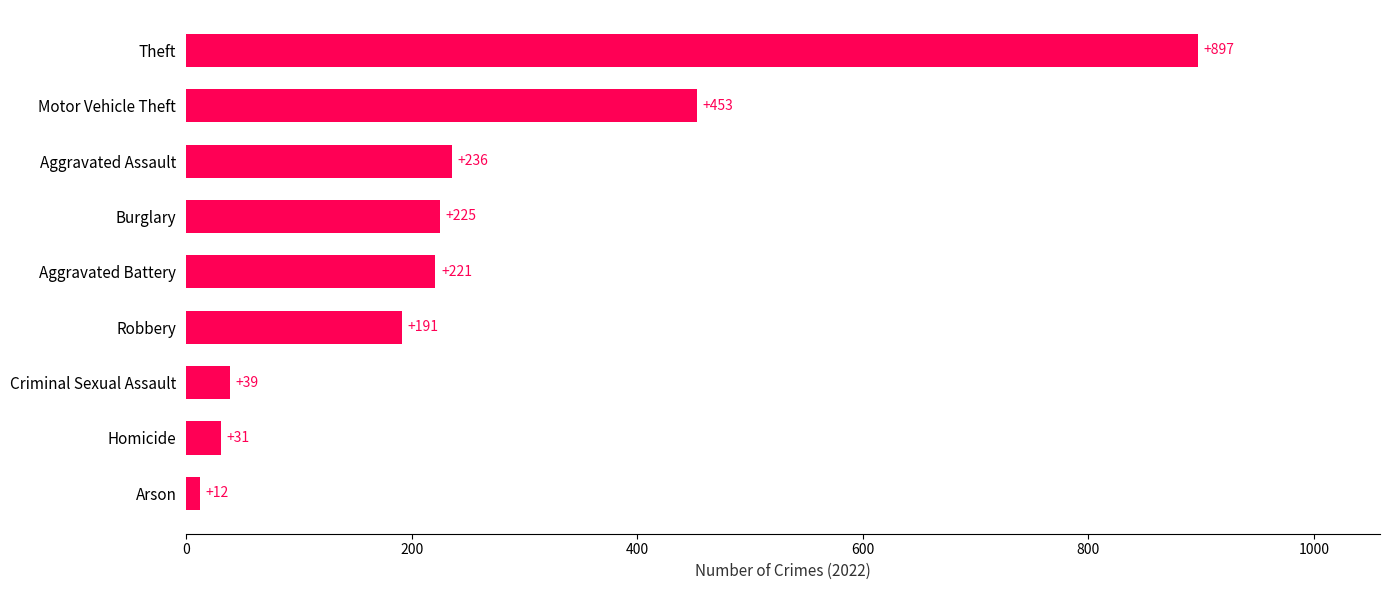

What is the smallest value displayed?

12